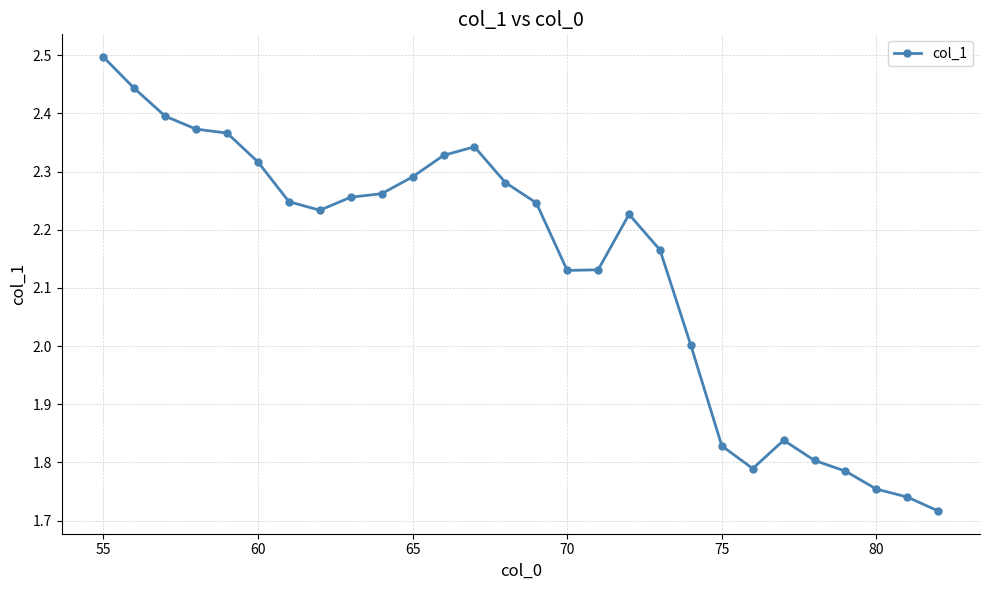

True or false: there are more than 2 points higher than both neighbors.

True